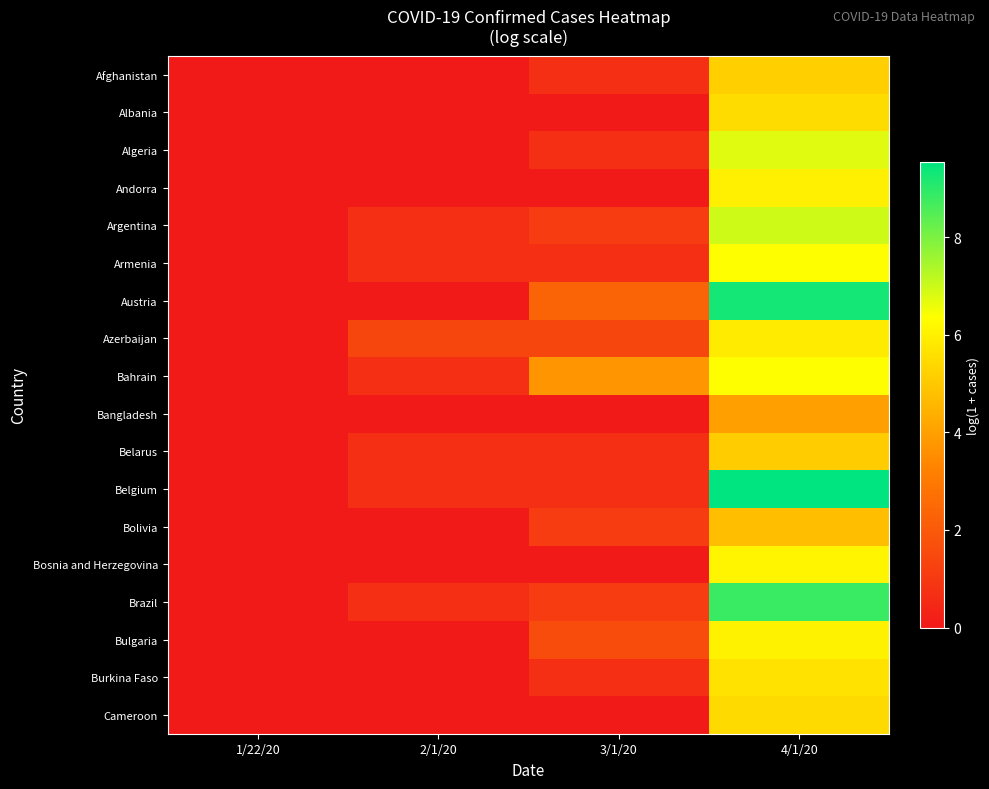

Count the number of categories in the chart.

4